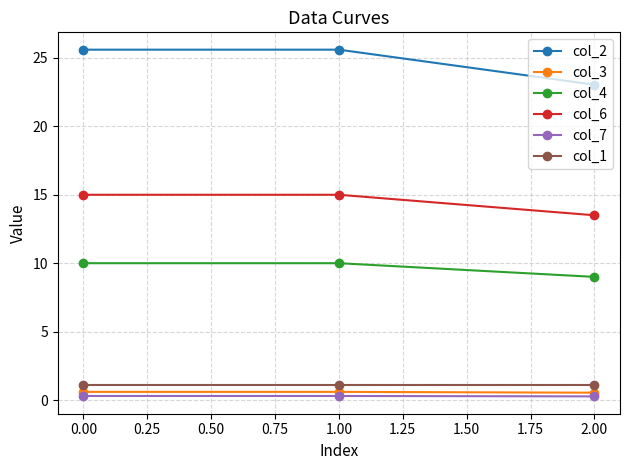

The col_6 series shows 13.5 at 2.00. True or false?

True